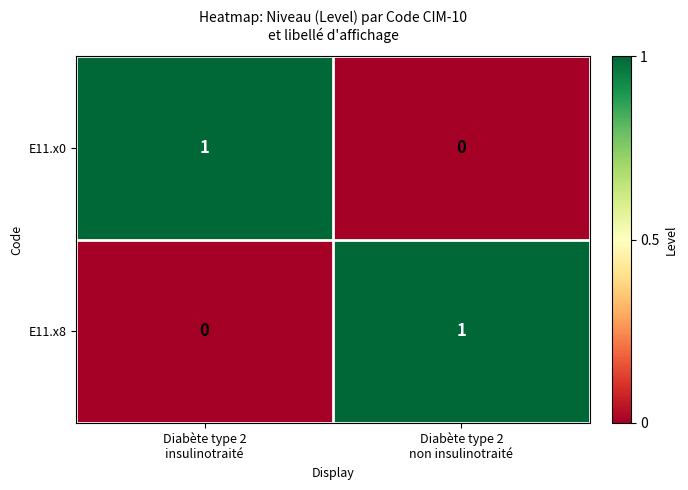

At how many categories does at least one series exceed 0?

2